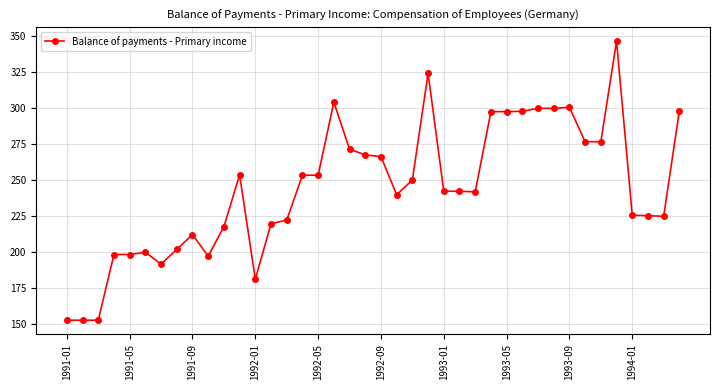

What is the minimum value shown in the chart?

152.9